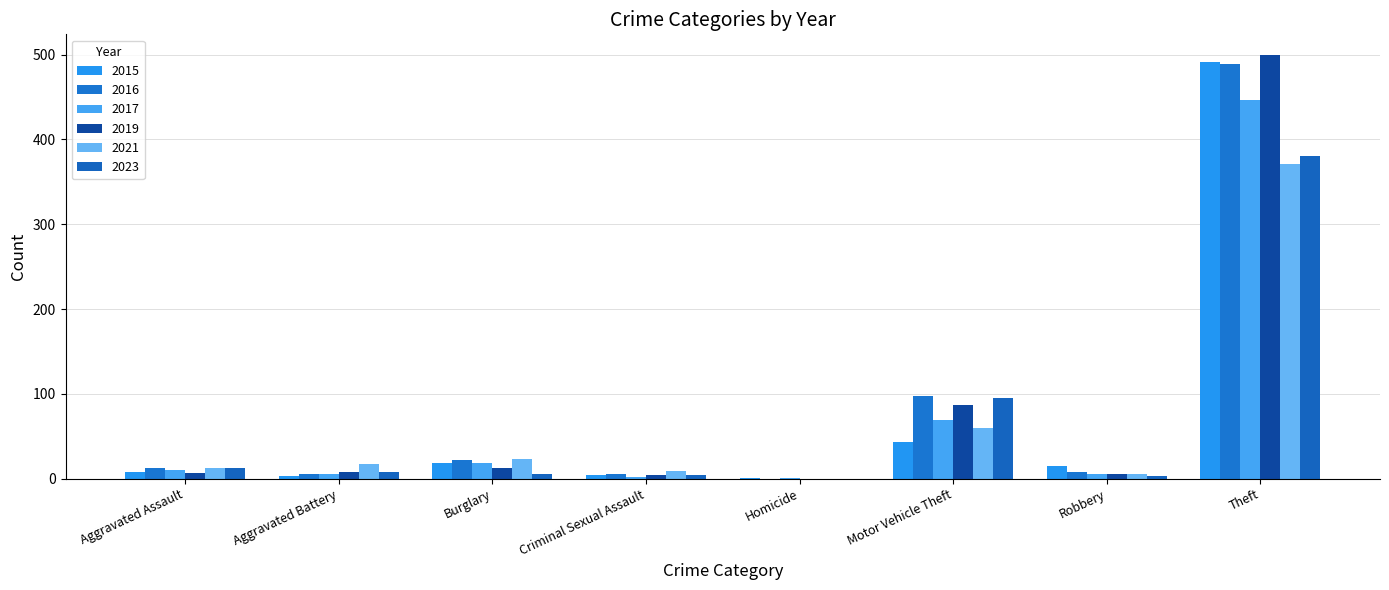

How many groups of bars are there?

8